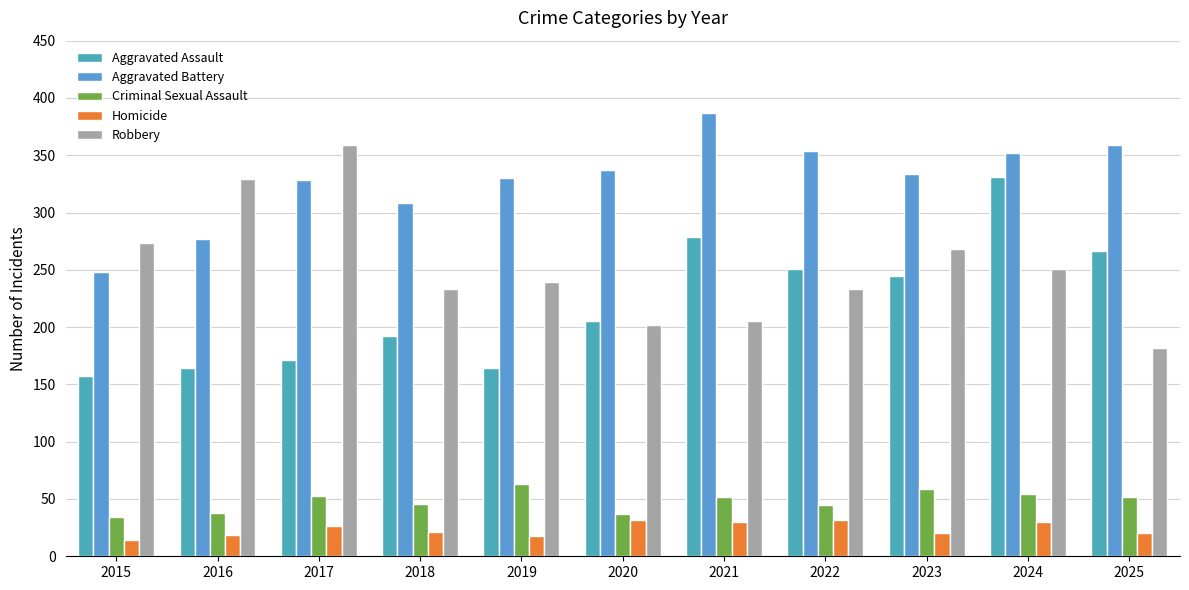

At 2019, list the series in order from largest to smallest.

Aggravated Battery, Robbery, Aggravated Assault, Criminal Sexual Assault, Homicide